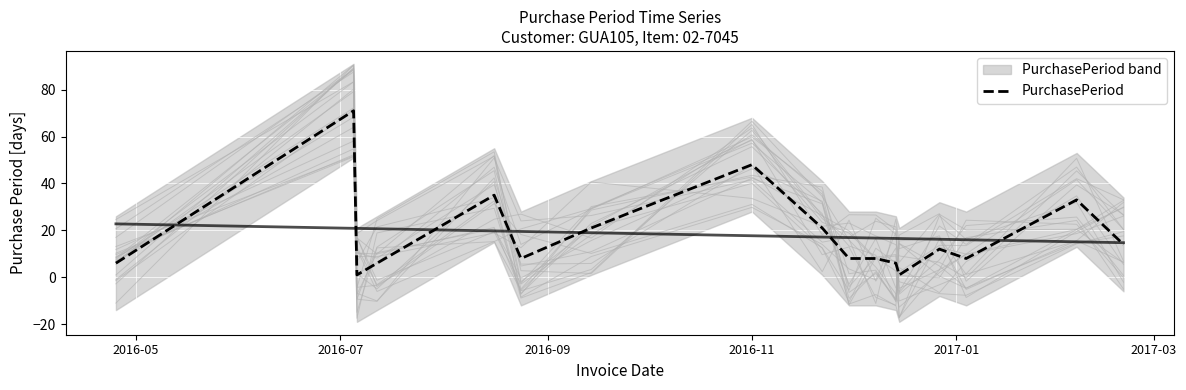

What is the average value?

18